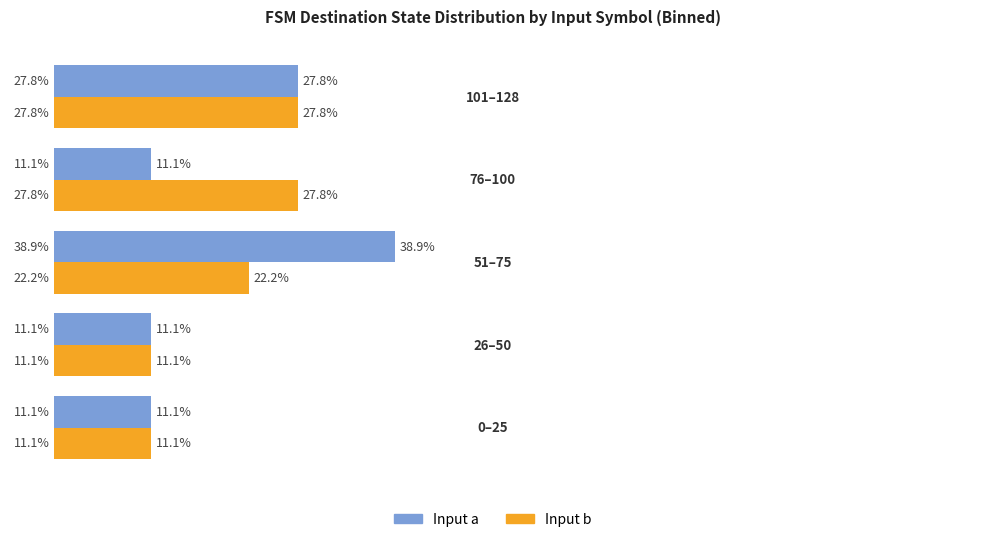

Which series has the widest spread of values?

Input a